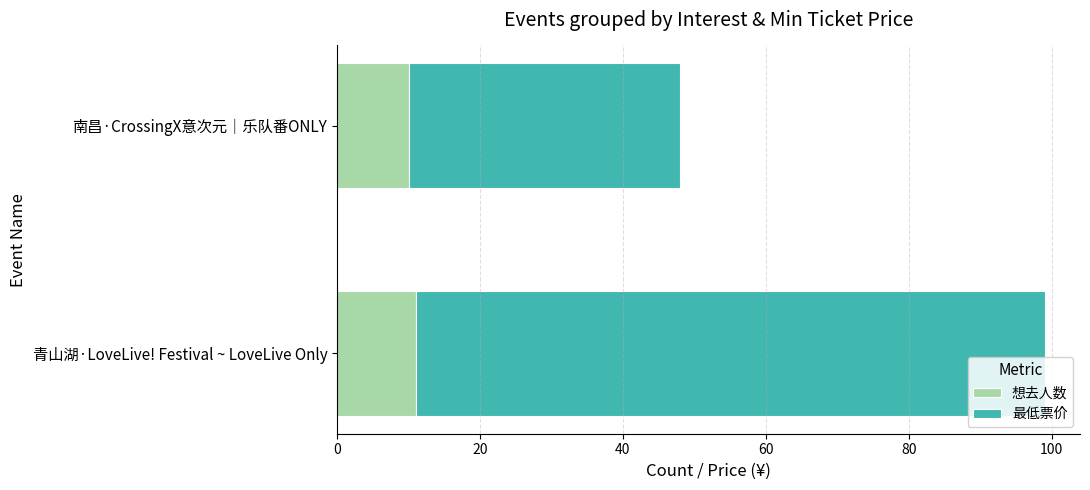

At which category is the sum across all series the highest?

青山湖·LoveLive! Festival ~ LoveLive Only